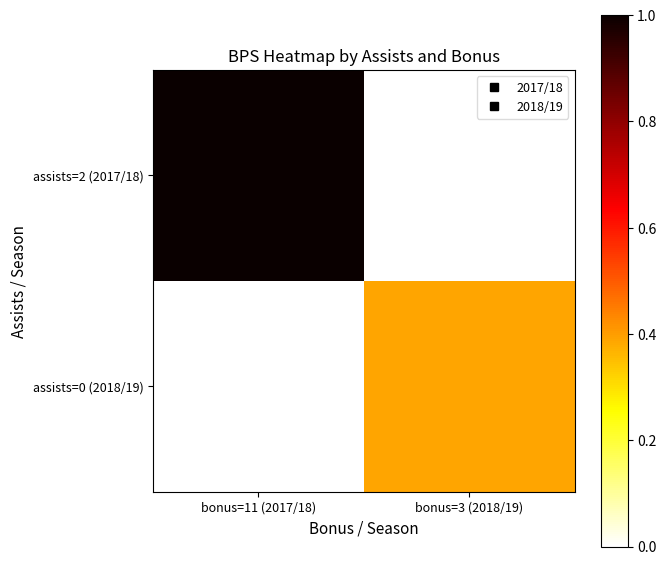

At how many categories does at least one series exceed 0?

2